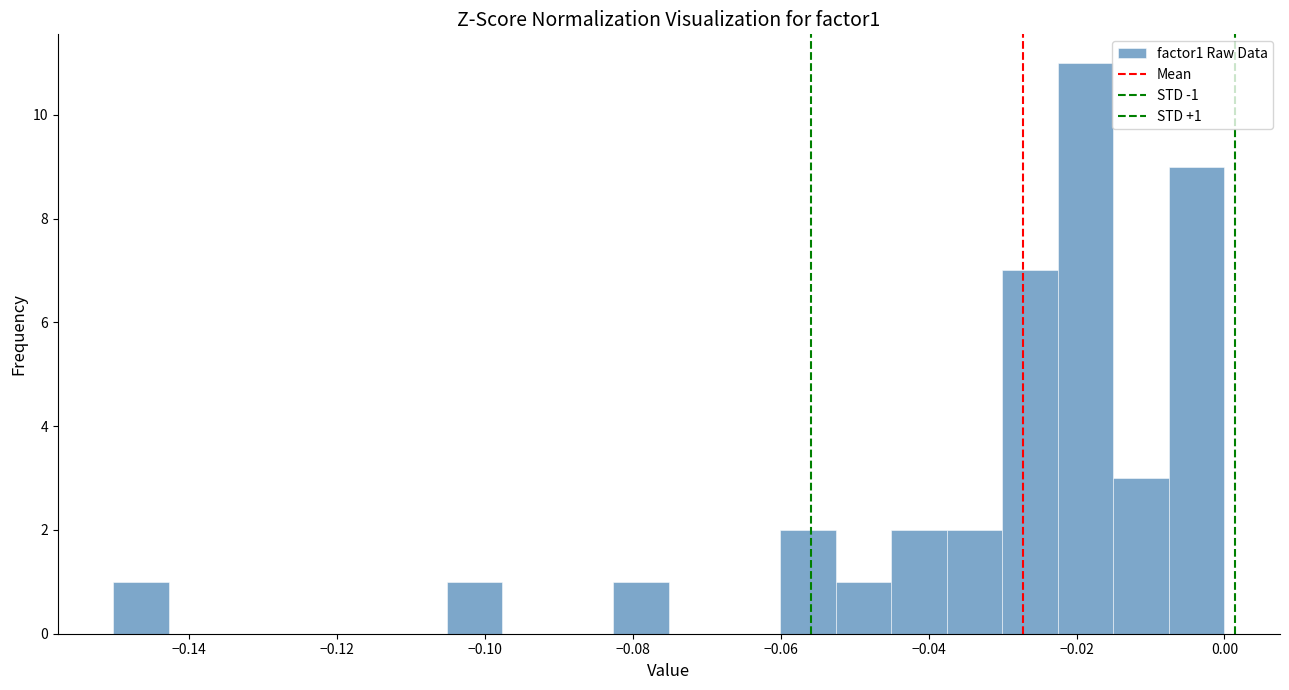

Read against the x-axis, roughly where is the centre of the tallest bar?

-0.018